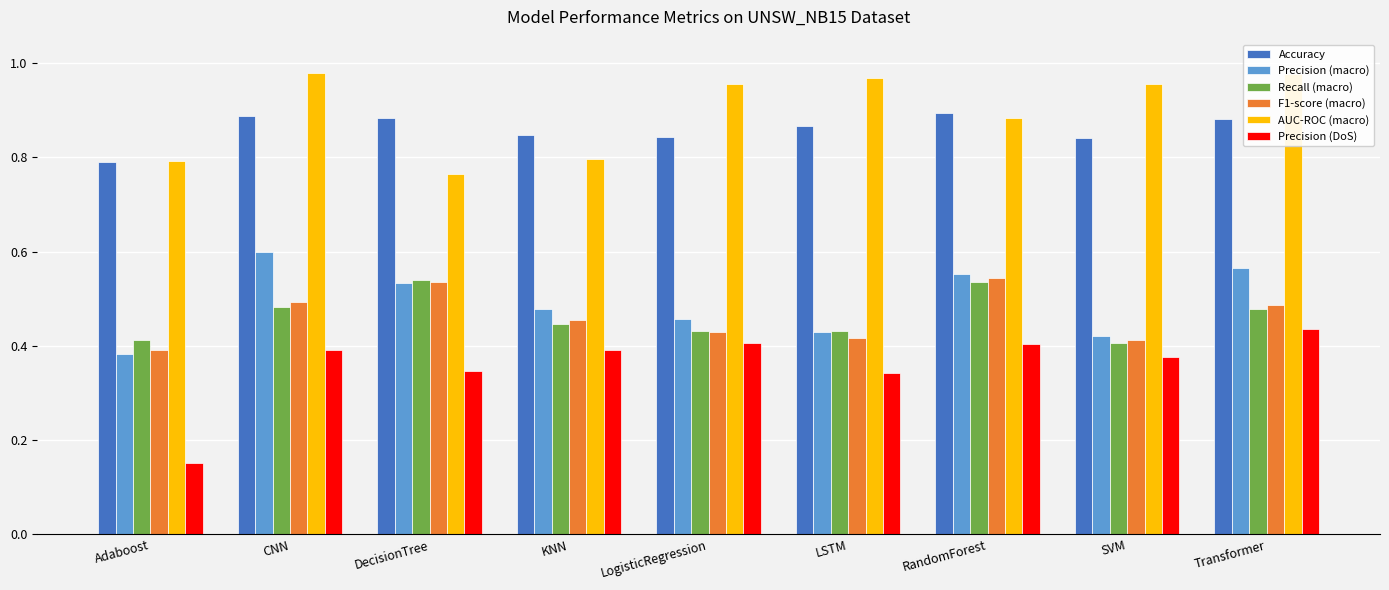

What is the sum of all Accuracy values?

7.7